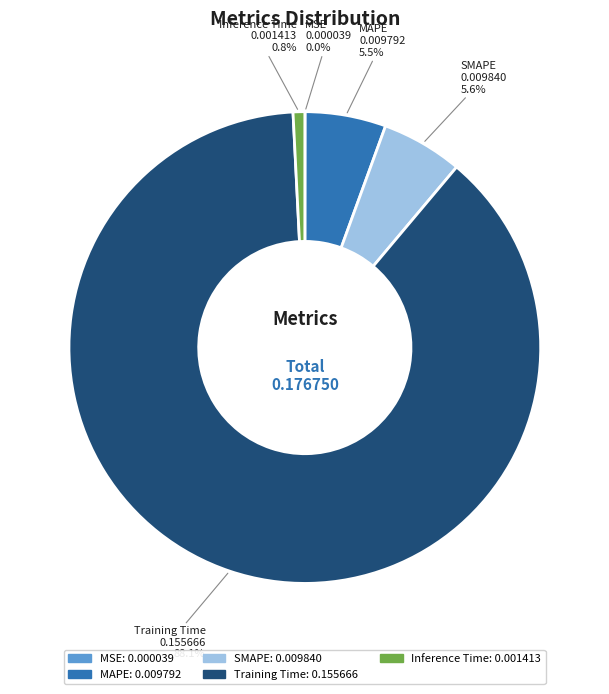

To the nearest percent, what is the difference between the largest and smallest slice percentages?

88%